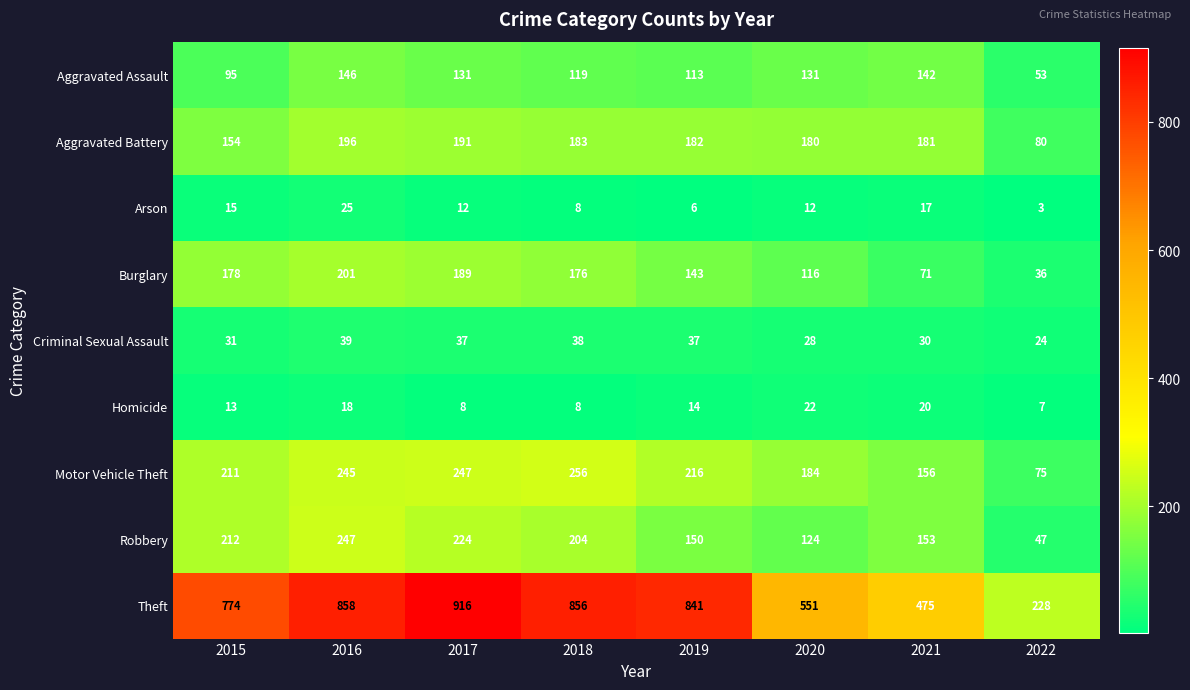

At which label is Motor Vehicle Theft closest to 165?

2021